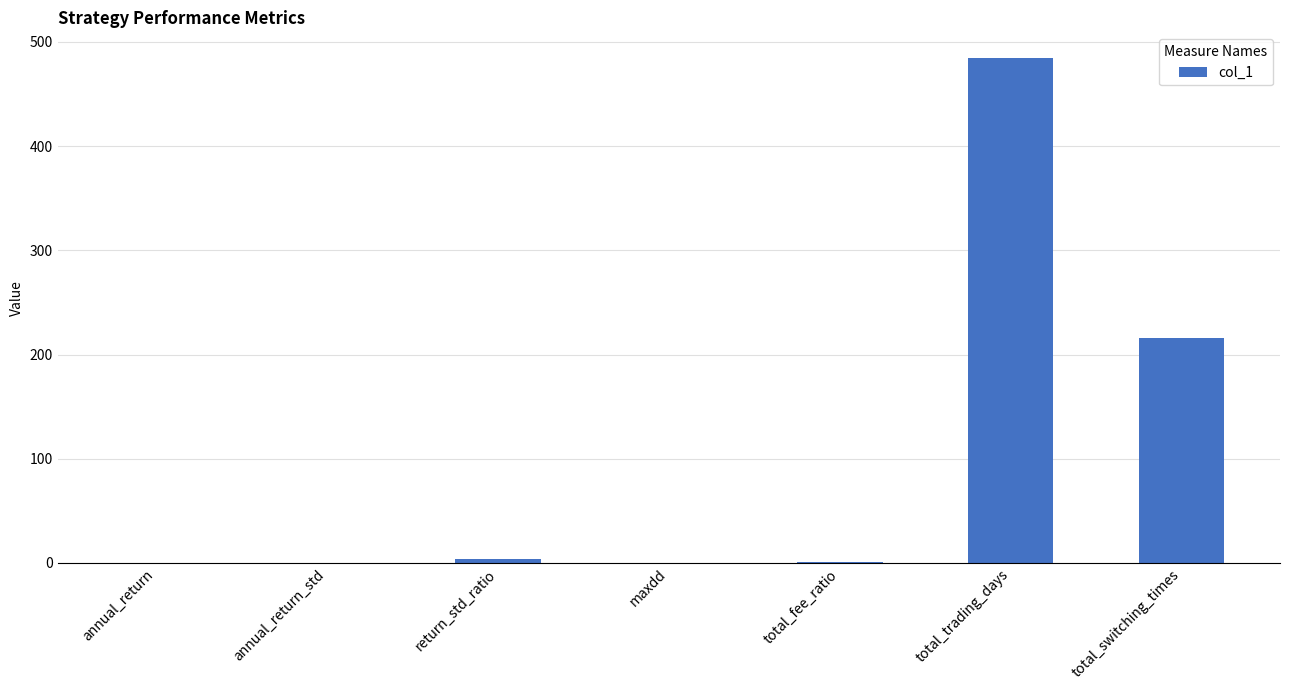

At which category does the chart reach its peak across all series?

total_trading_days